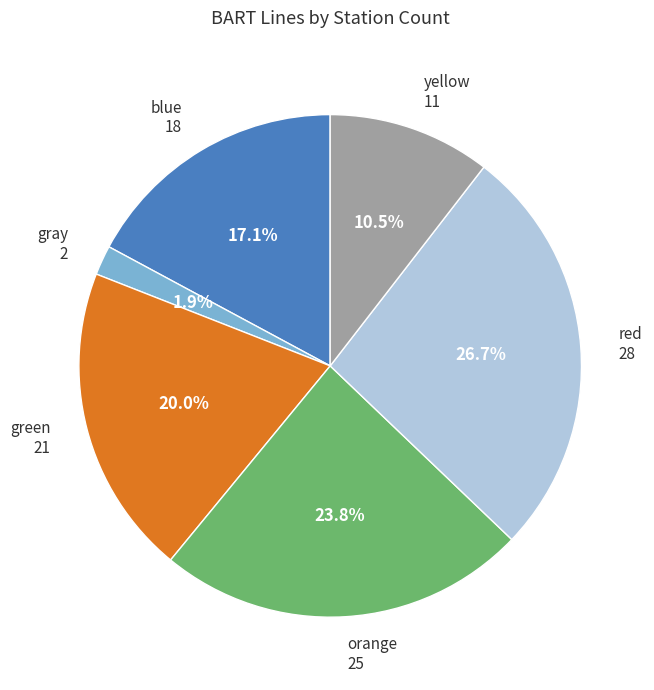

Is there a majority slice in this chart?

No